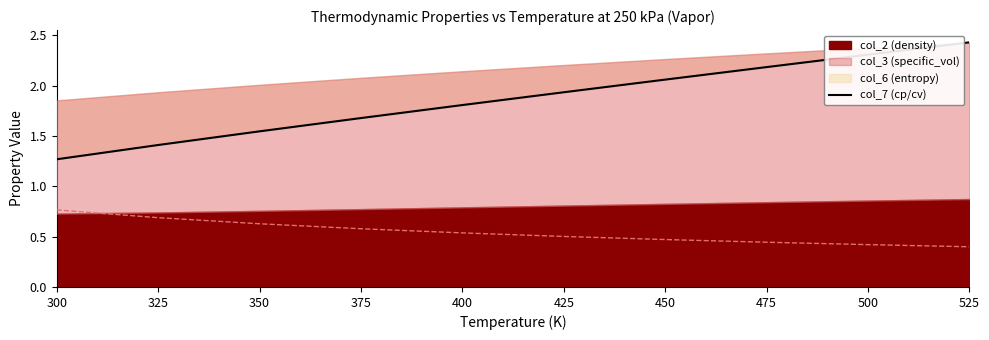

What is the sum of all values?

18.6